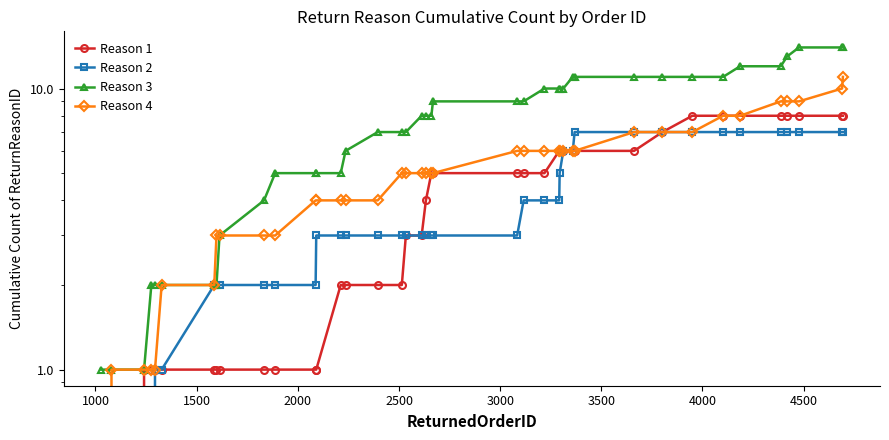

Rank the series by their maximum value, from highest to lowest.

Reason 3, Reason 4, Reason 1, Reason 2